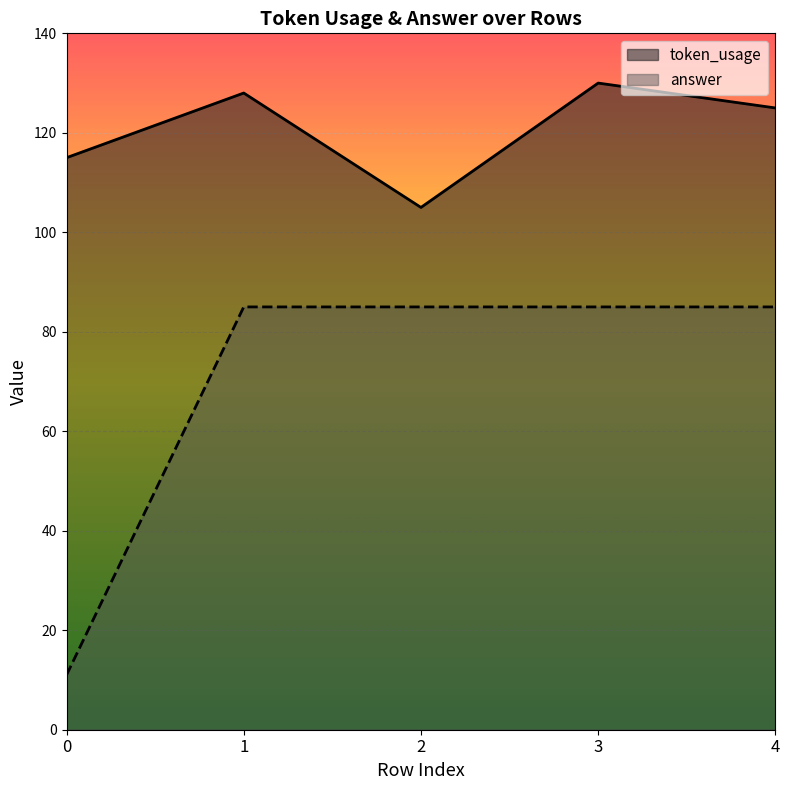

What is the average value of the token_usage series?

121